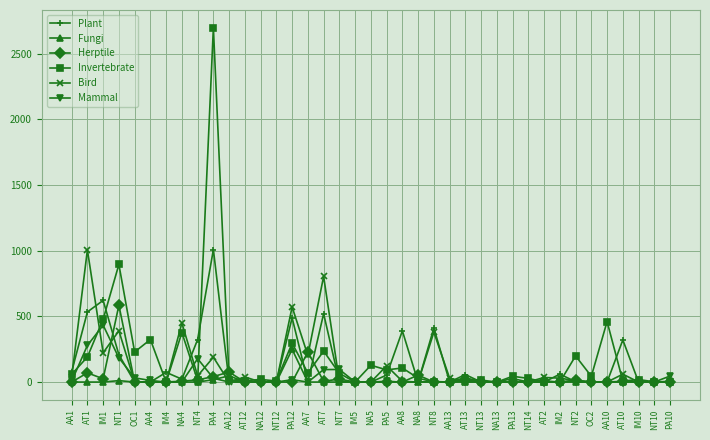

Between AA4 and AT13, which series saw the biggest shift?

Invertebrate